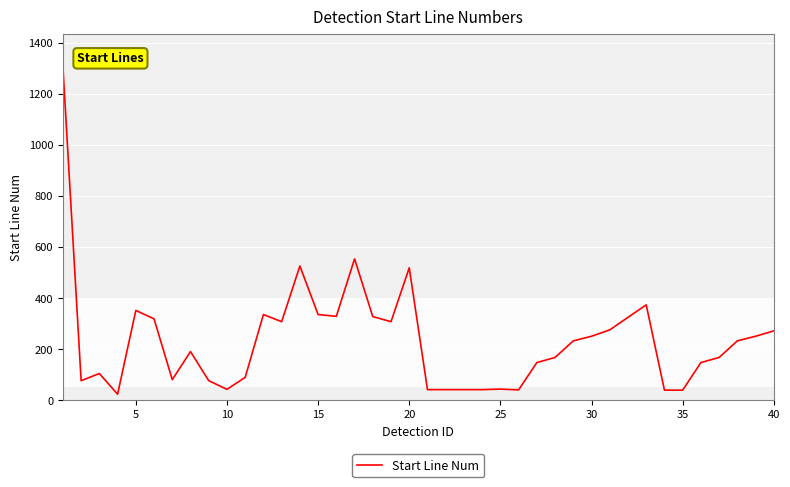

Is this an area chart (filled region under the line)?

No